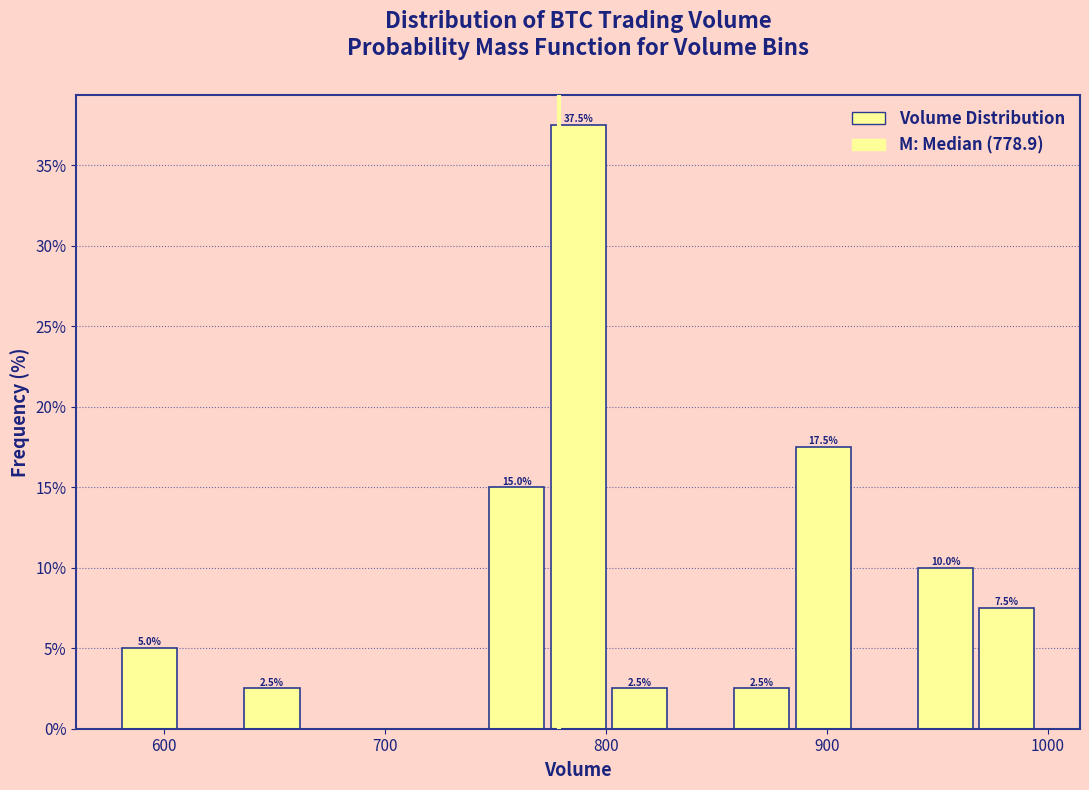

Read against the x-axis, roughly where is the centre of the tallest bar?

790